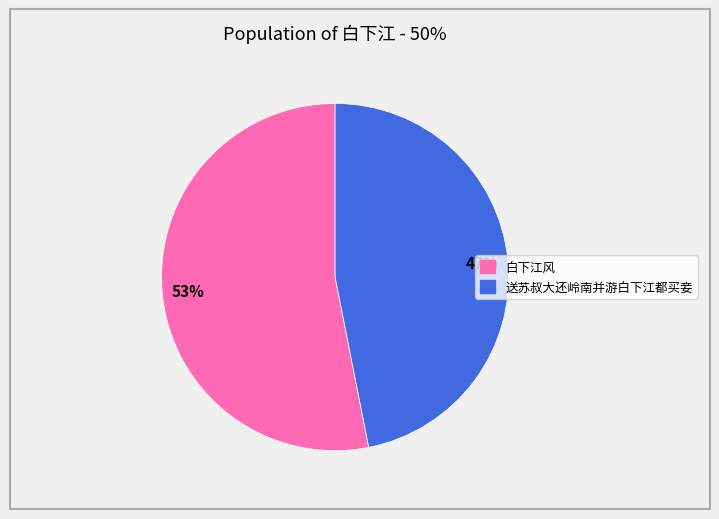

To the nearest percent, what is the difference between the 白下江风 and 送苏叔大还岭南并游白下江都买妾 slice percentages?

6%